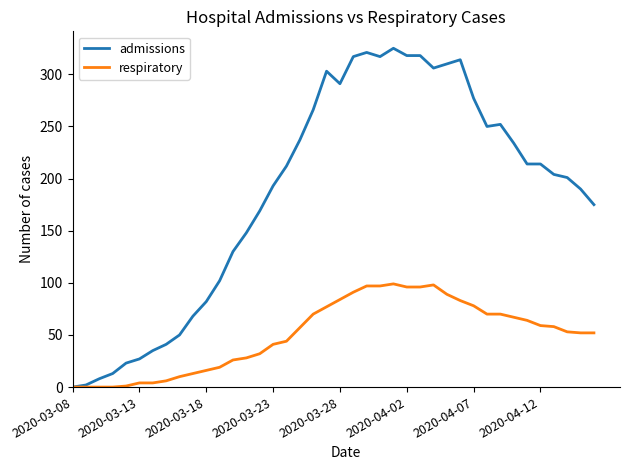

Which series has the largest range (max minus min)?

admissions